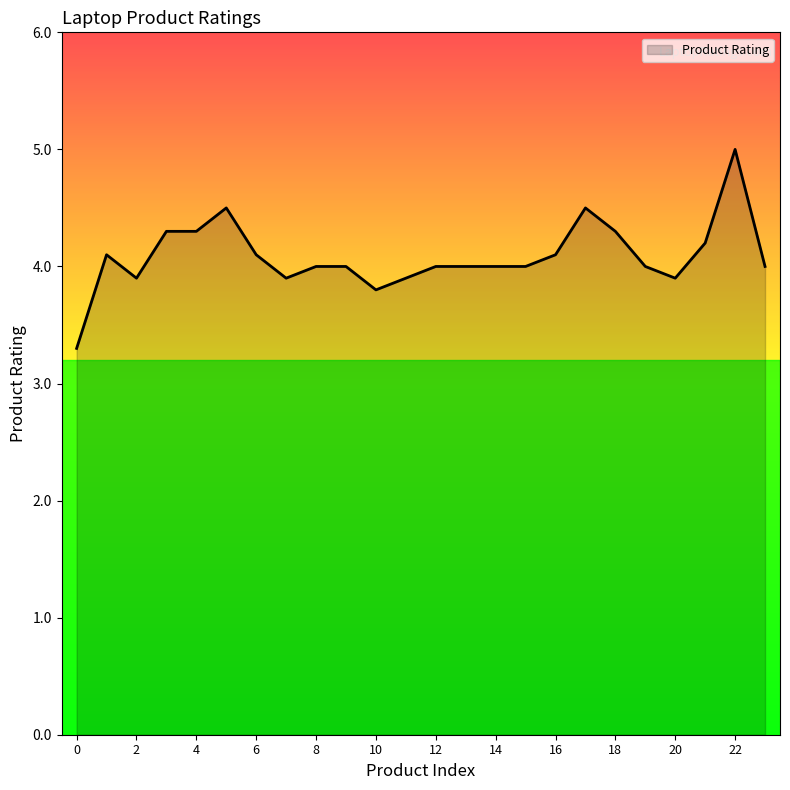

What is the greatest value displayed?

5.0